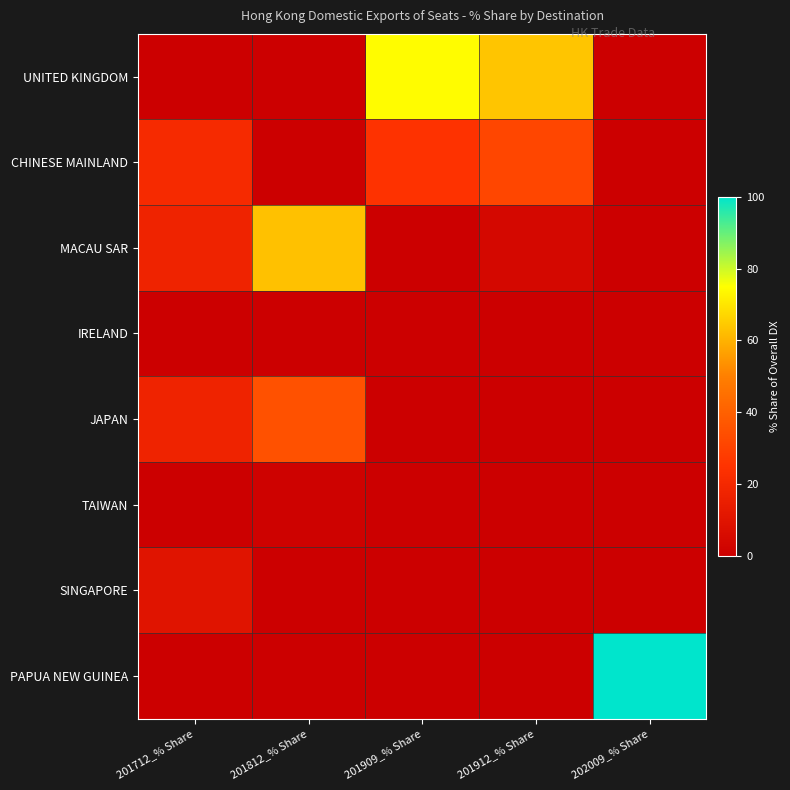

What is the difference between the highest and lowest values at 201909_% Share?

74.5